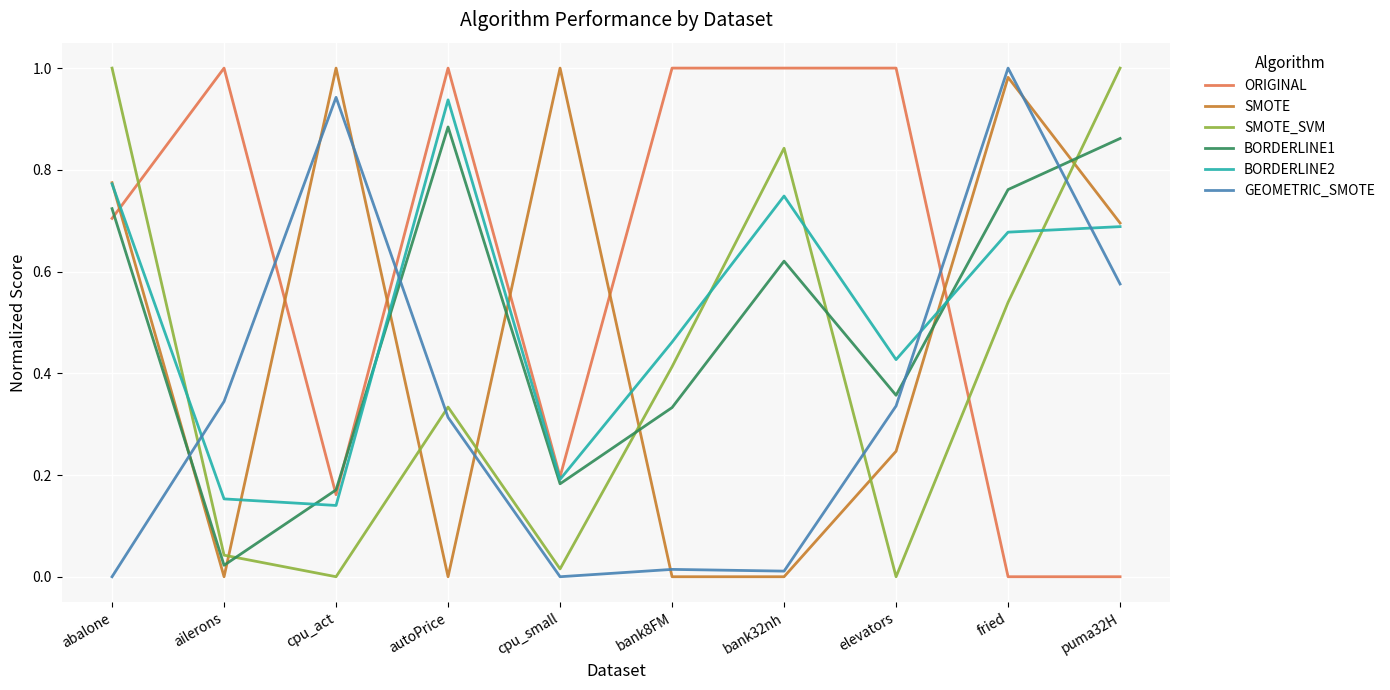

Which series ends up on top after the final intersection of GEOMETRIC_SMOTE and SMOTE_SVM?

SMOTE_SVM